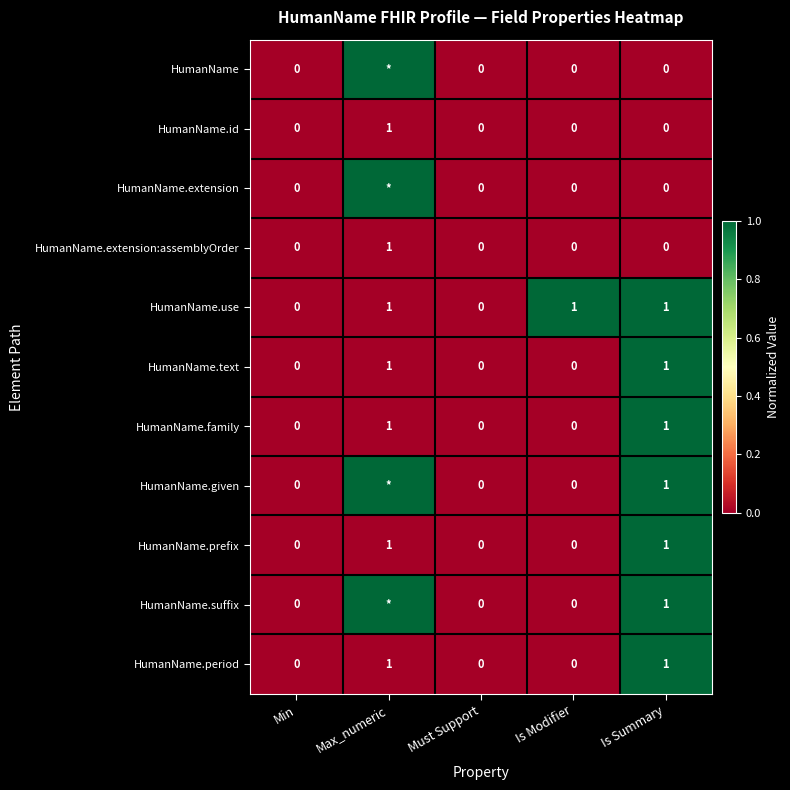

Count the HumanName.use values in the range 0 to 1.

5